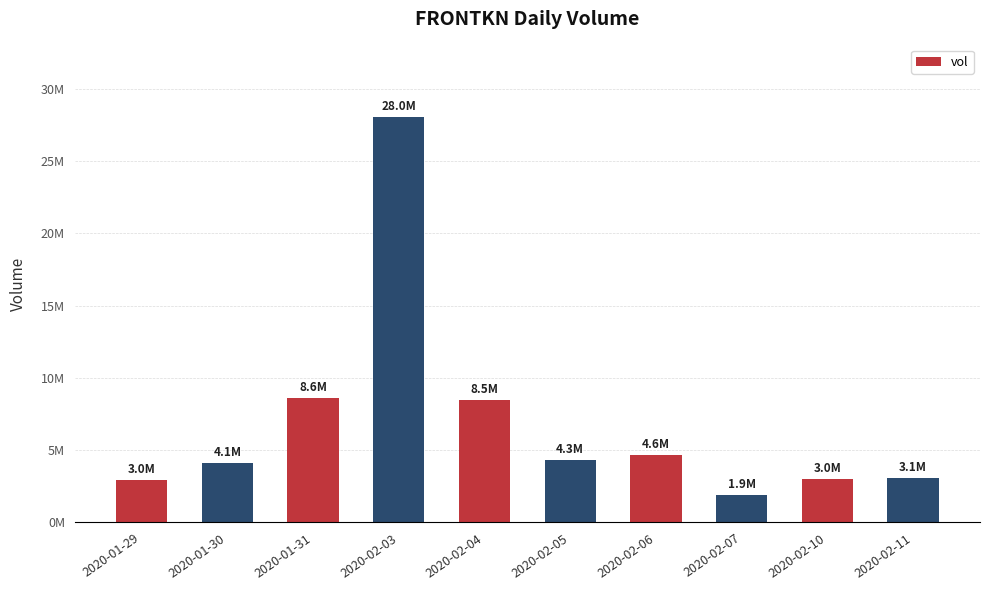

Reading left to right, what are all the values shown in this chart?

2020-01-29=2959600	2020-01-30=4116000	2020-01-31=8623700	2020-02-03=28021600	2020-02-04=8463300	2020-02-05=4301800	2020-02-06=4638700	2020-02-07=1905500	2020-02-10=3024100	2020-02-11=3085600